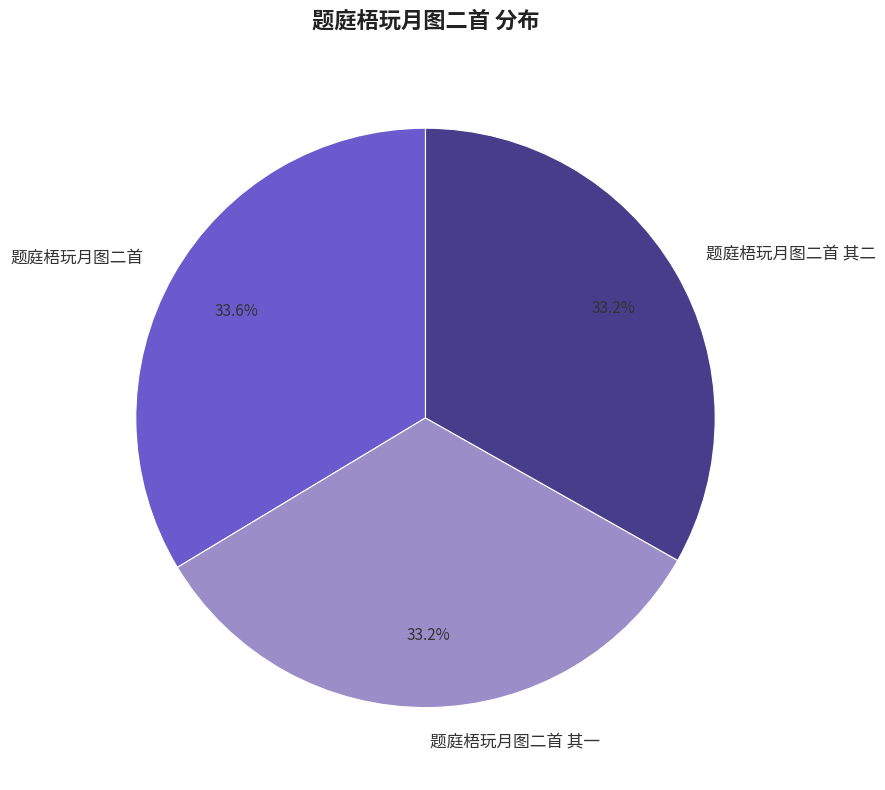

How much of the chart is everything except 题庭梧玩月图二首?

66.4%